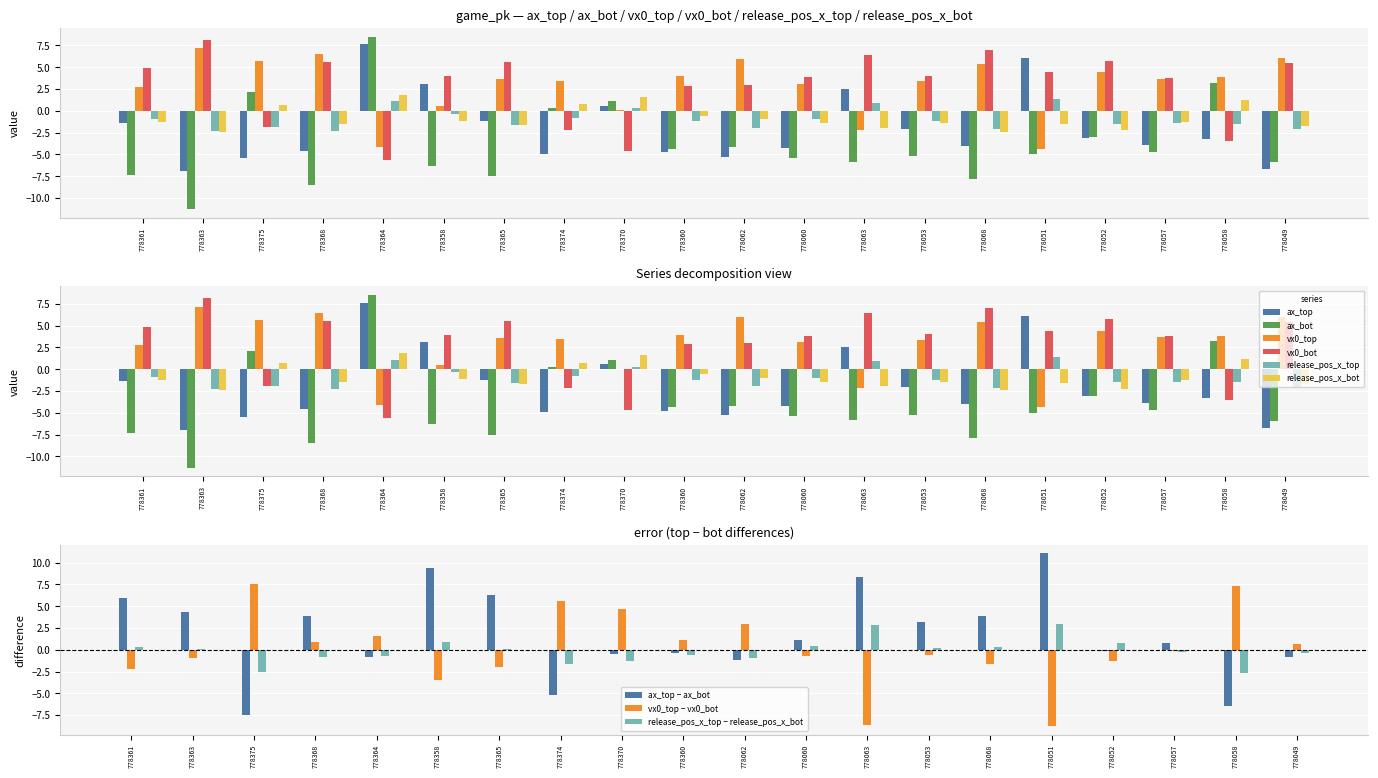

What is the difference between the vx0_bot values at 778363 and 778060?

4.3